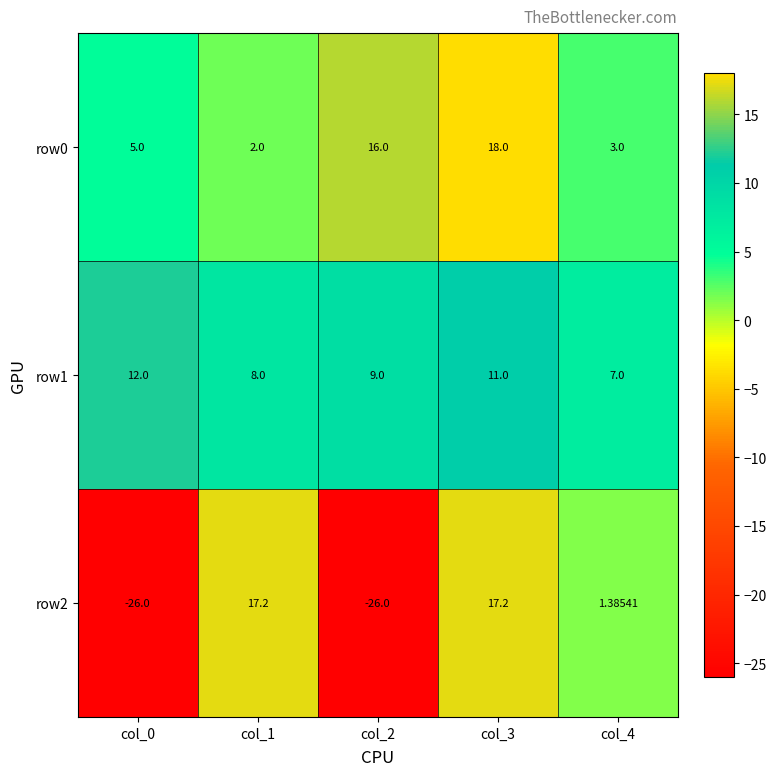

Is the value of row2 at col_4 greater than the value of row0 at col_1?

No